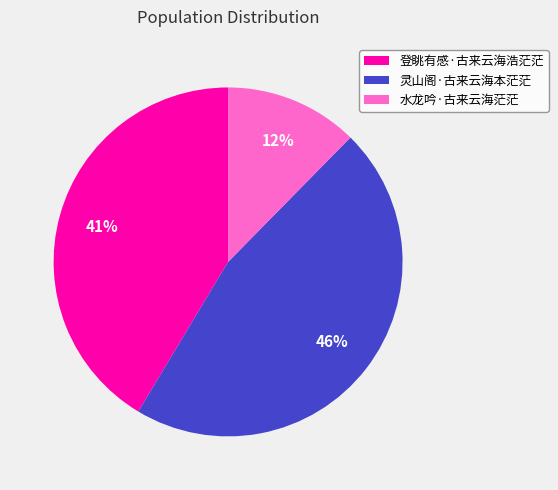

Count the number of slices in the pie.

3